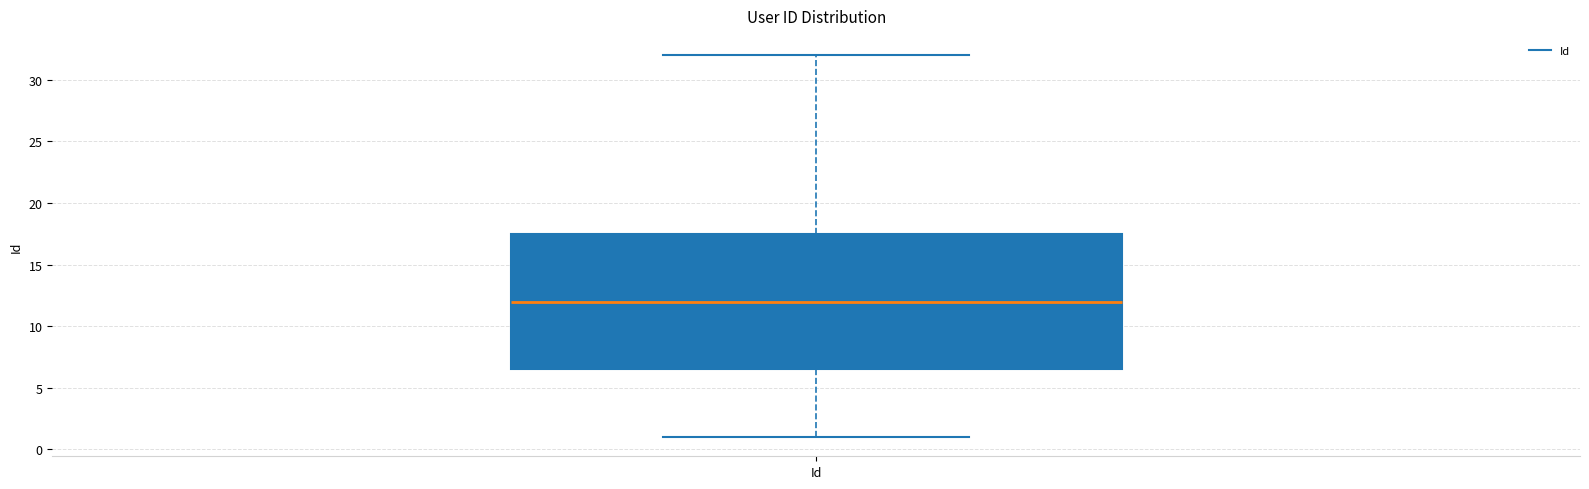

Transcribe this box plot: give where the median line is, the range the box spans, and where the two whiskers end, as read against the y-axis. The values are not printed on the chart, so give them approximately, as read against the axis.

median 12.0, box 6.5 to 17.5, whiskers 1.0 to 32.0